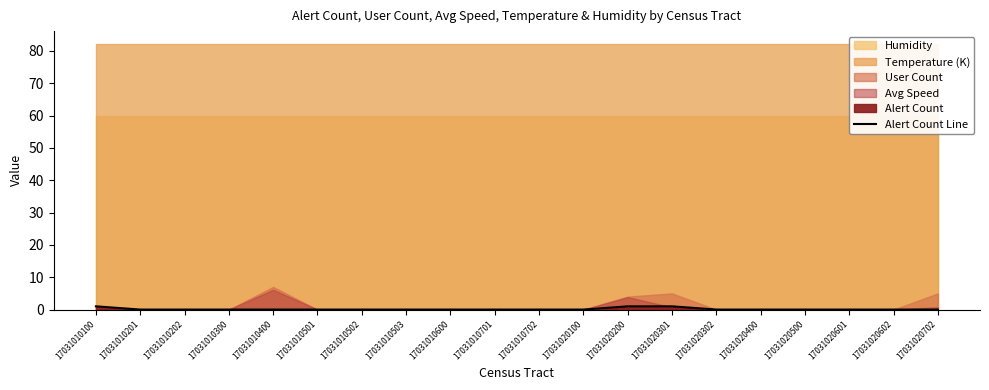

List the labels in order of value, smallest first.

17031010201, 17031010202, 17031010300, 17031010400, 17031010501, 17031010502, 17031010503, 17031010600, 17031010701, 17031010702, 17031020100, 17031020302, 17031020400, 17031020500, 17031020601, 17031020602, 17031020702, 17031010100, 17031020200, 17031020301